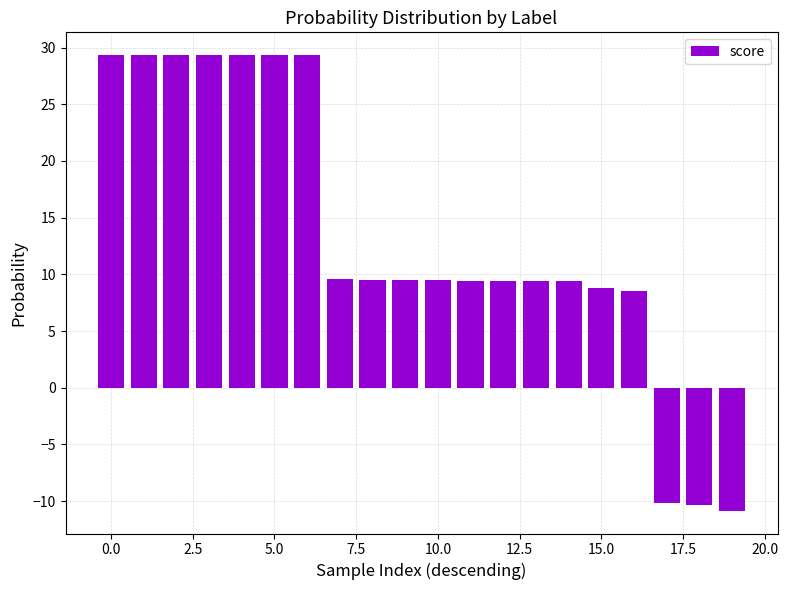

What is the smallest value displayed?

-10.9